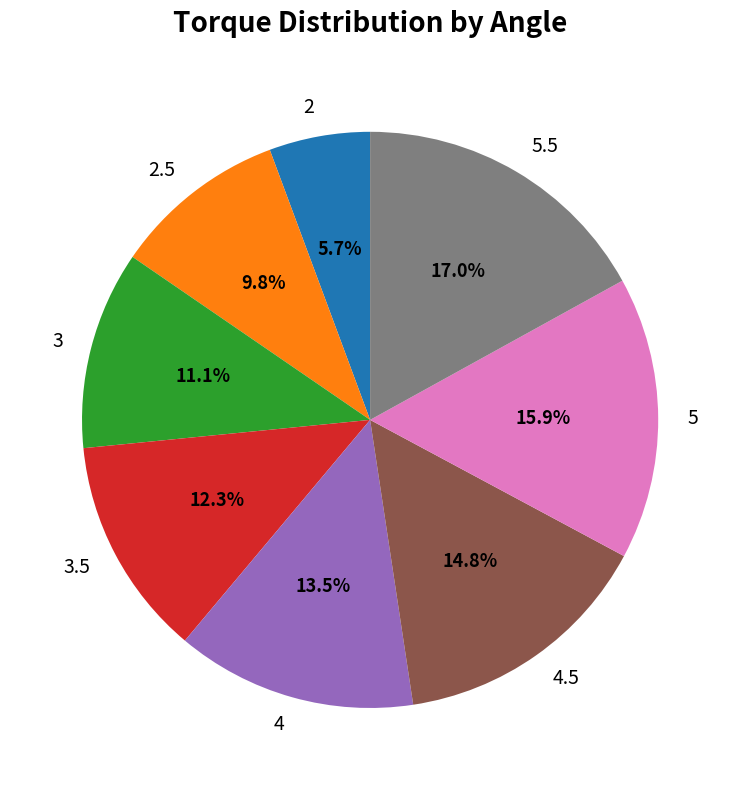

To the nearest percent, what percentage of the pie is 3?

11%